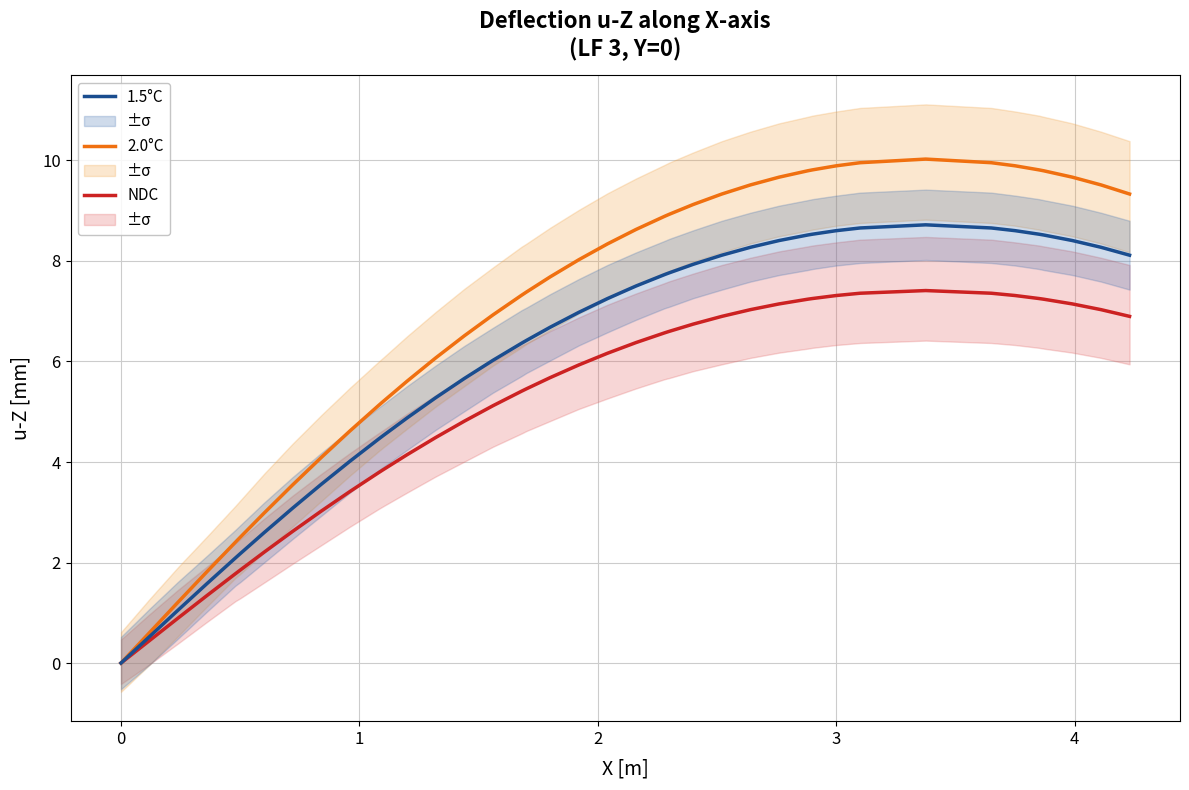

Is this an area chart (filled region under the line)?

No